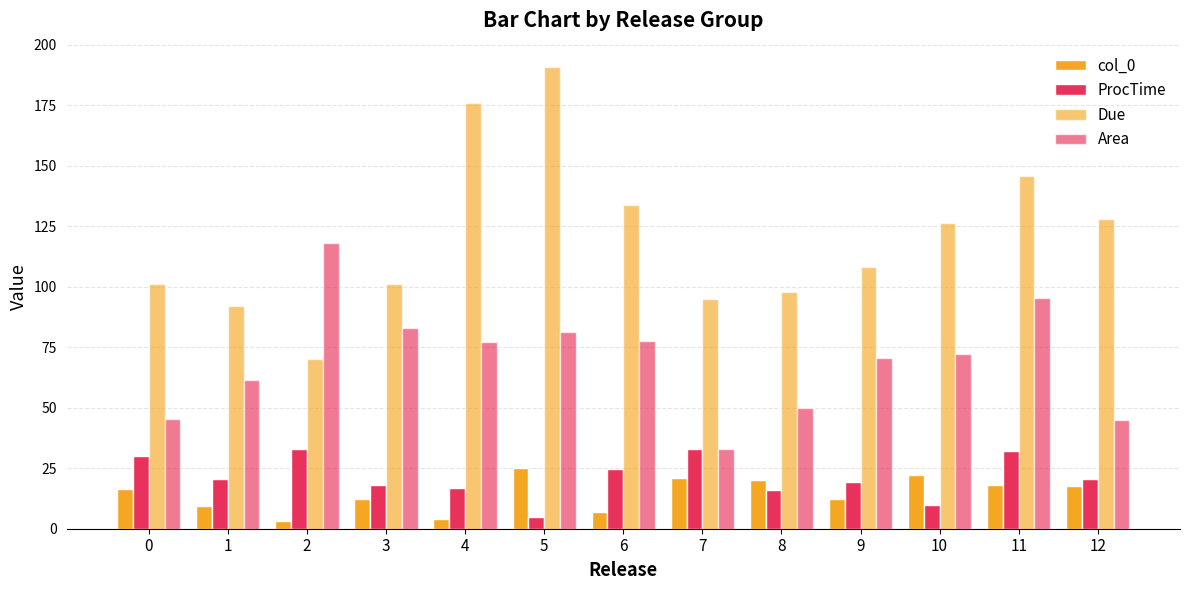

Which series has the largest total across all categories?

Due